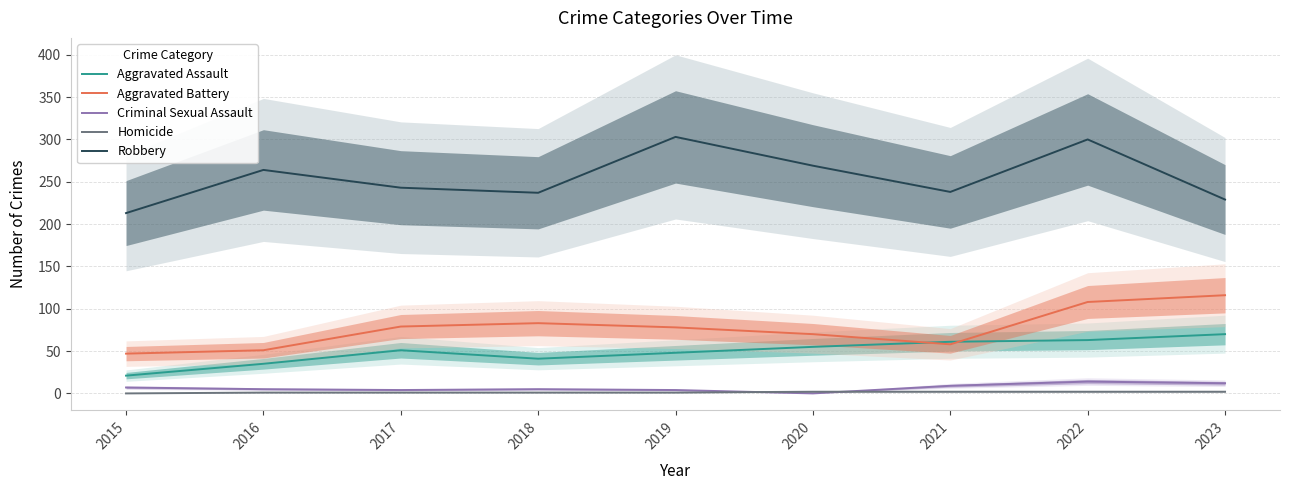

Is it true that Aggravated Battery equals 31 at 2016?

False